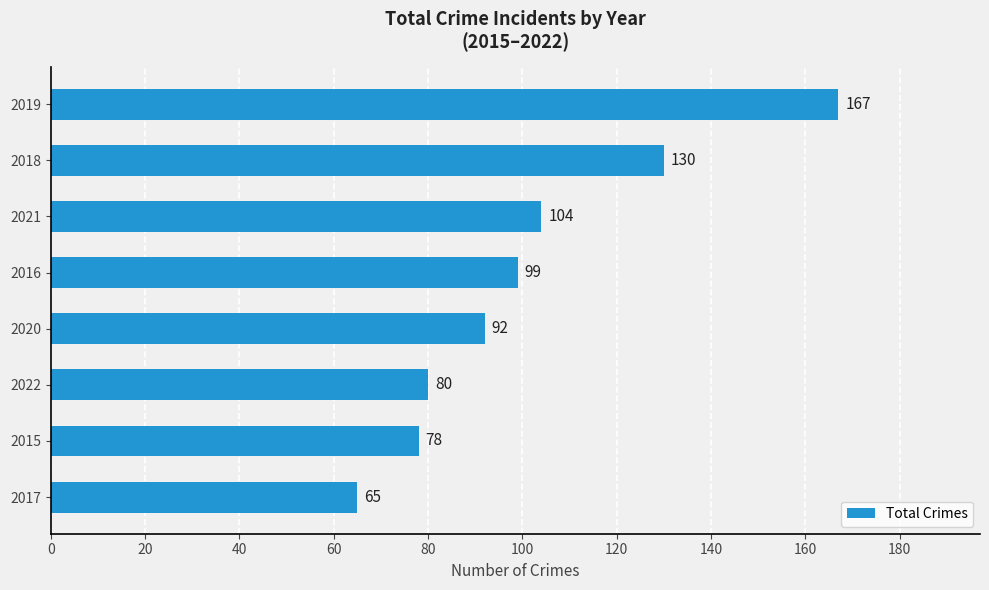

True or false: the data shows 92 at 2020.

True